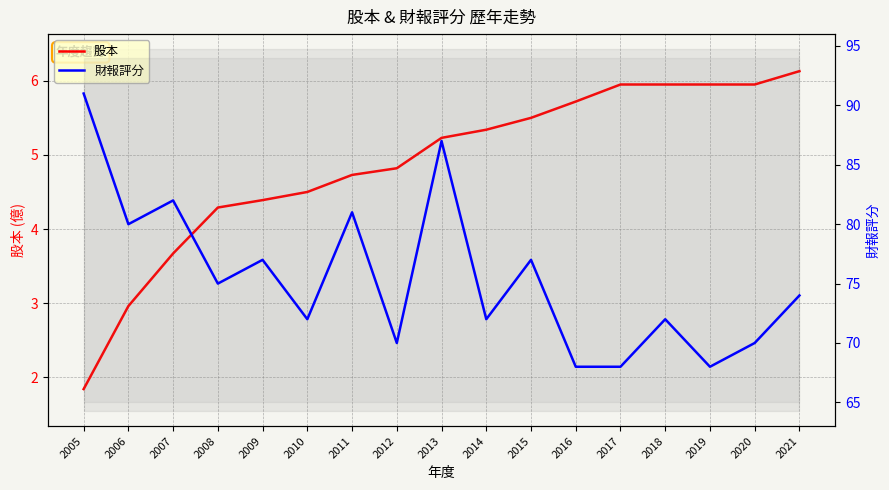

How many values in the 財報評分 series are below 74?

8